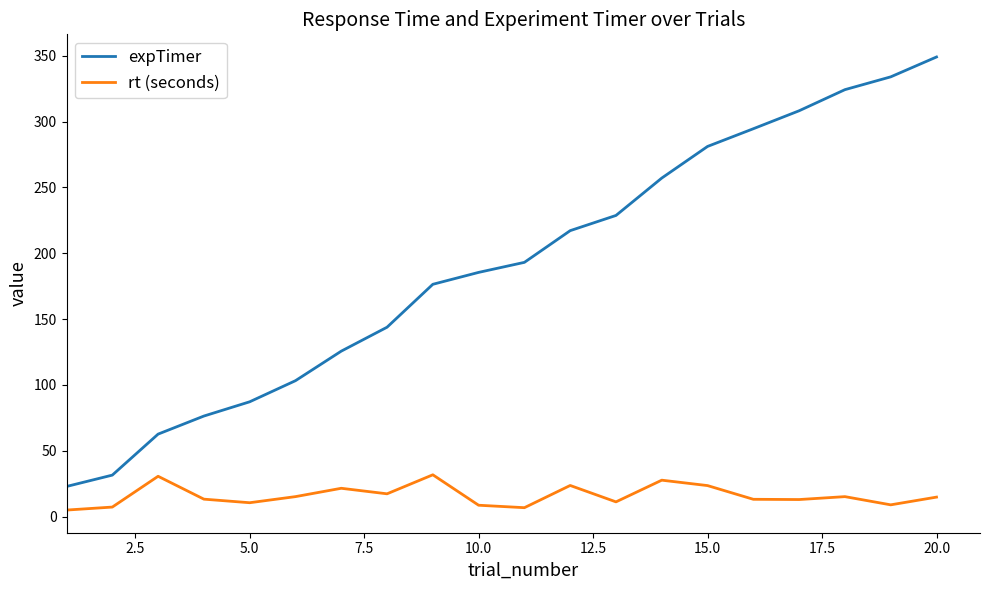

Which series has the largest range (max minus min)?

expTimer